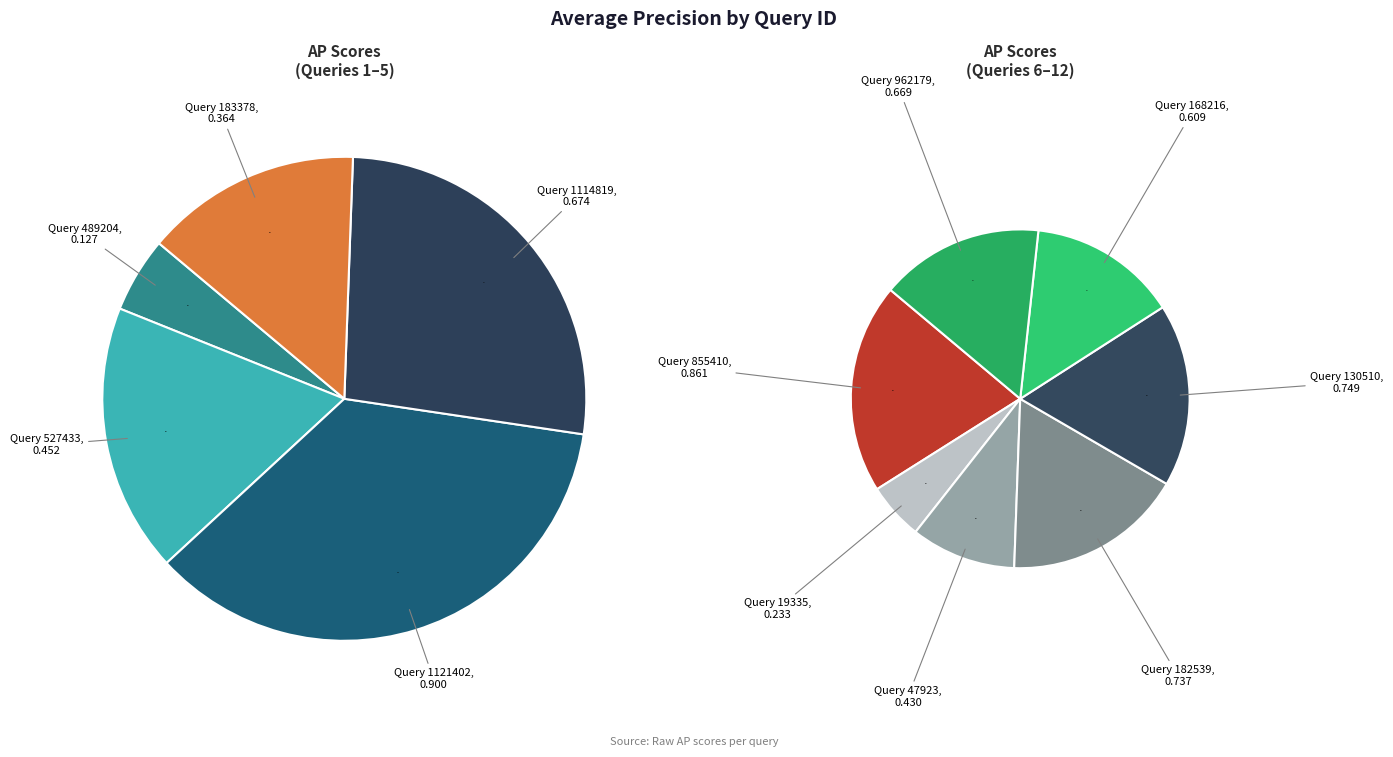

Between 855410 and 168216, which is larger?

855410